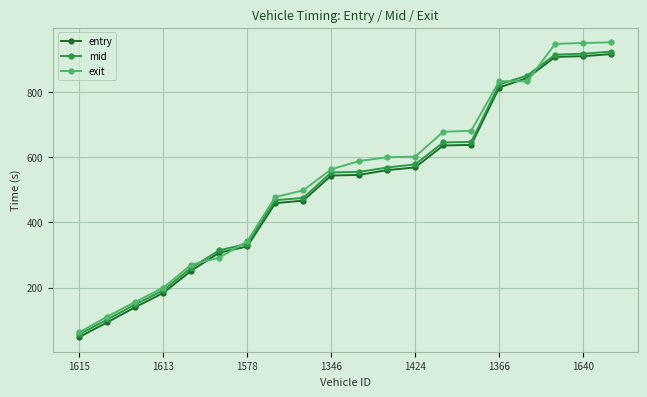

What is the smallest value displayed?

48.2